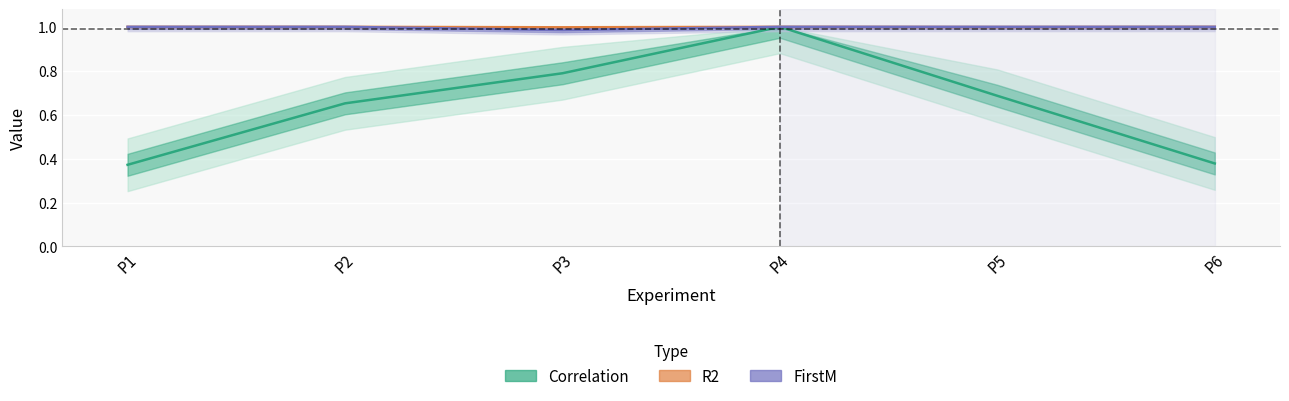

What is the greatest value displayed?

1.0